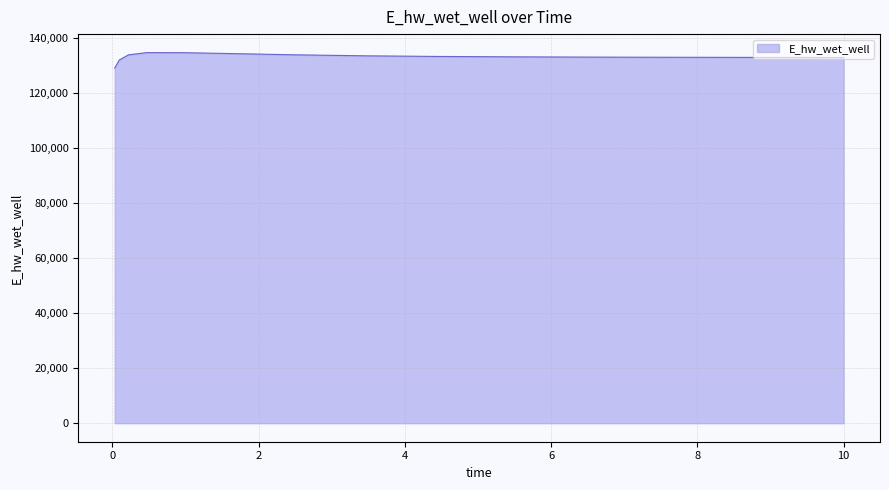

How many lines are shown in the chart?

1